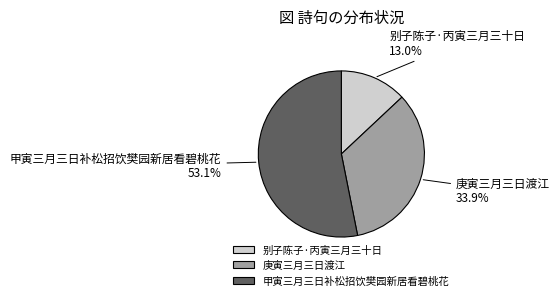

Is there any slice that represents more than half of the pie?

Yes